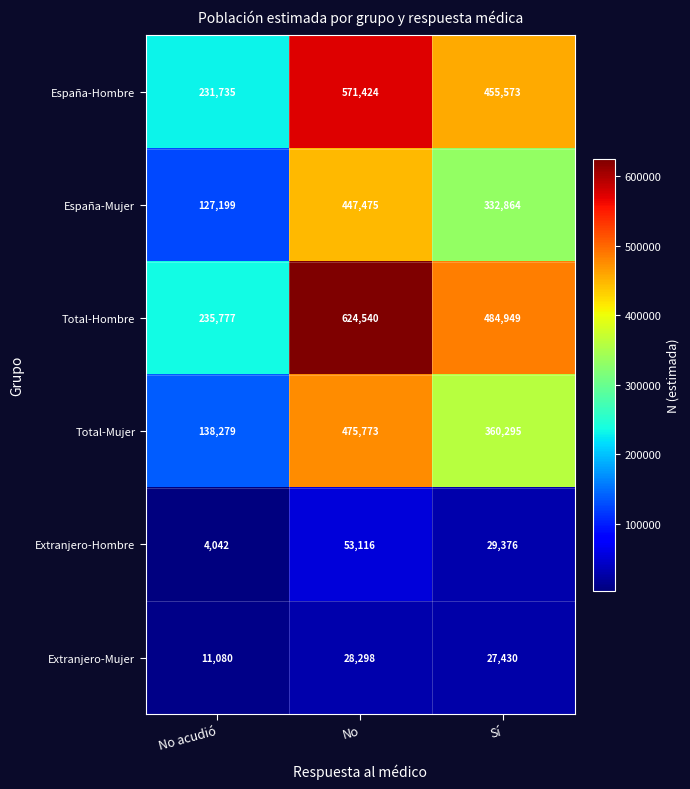

What is the average value of the Total-Mujer series?

324782